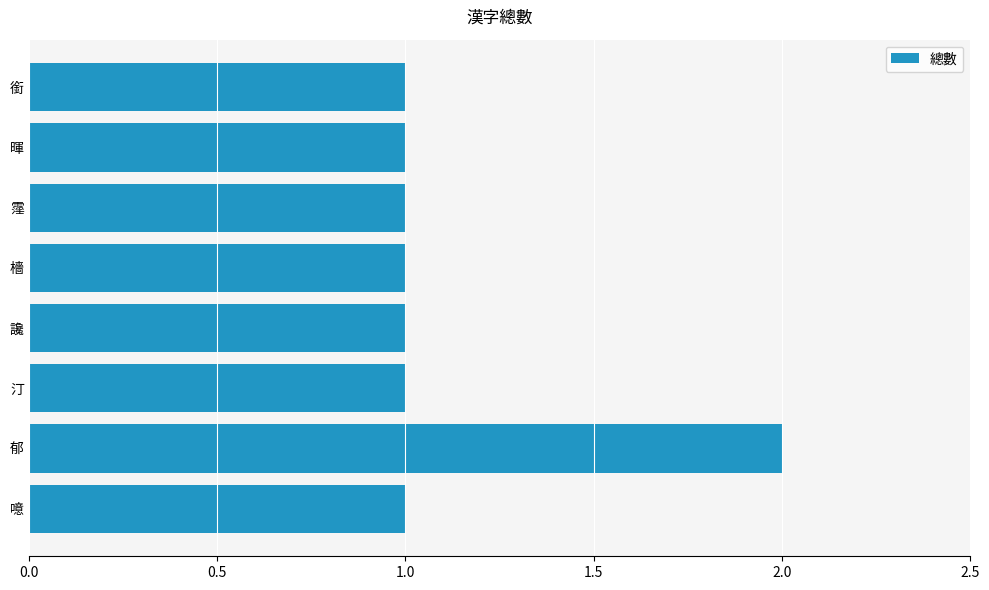

Reading bottom to top, list all the values displayed in this chart.

噫=1	郁=2	汀=1	讒=1	檣=1	霪=1	暉=1	銜=1